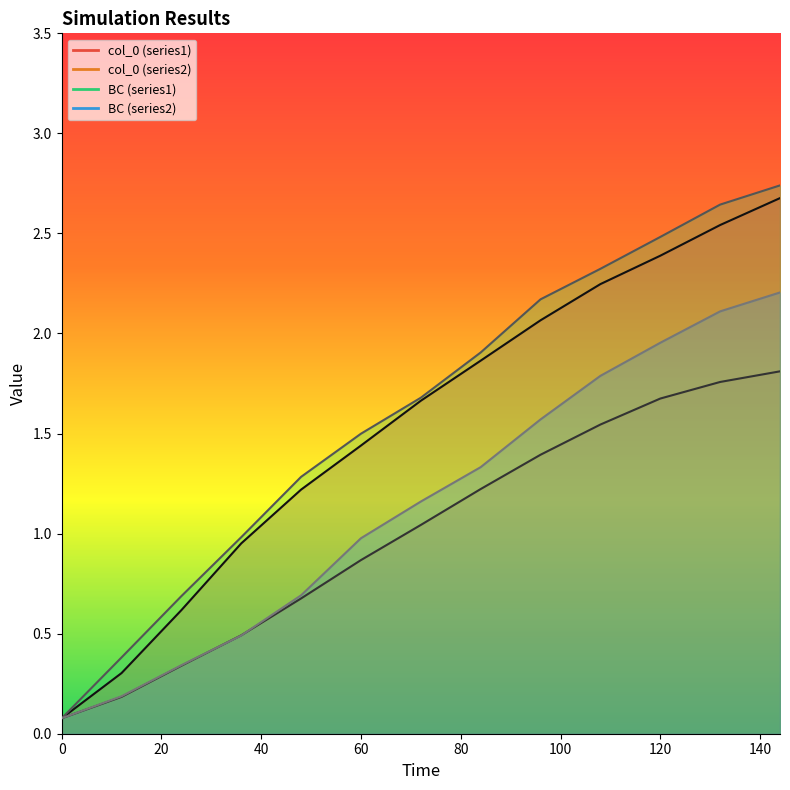

How many data points in BC (series2) are above 1?

7